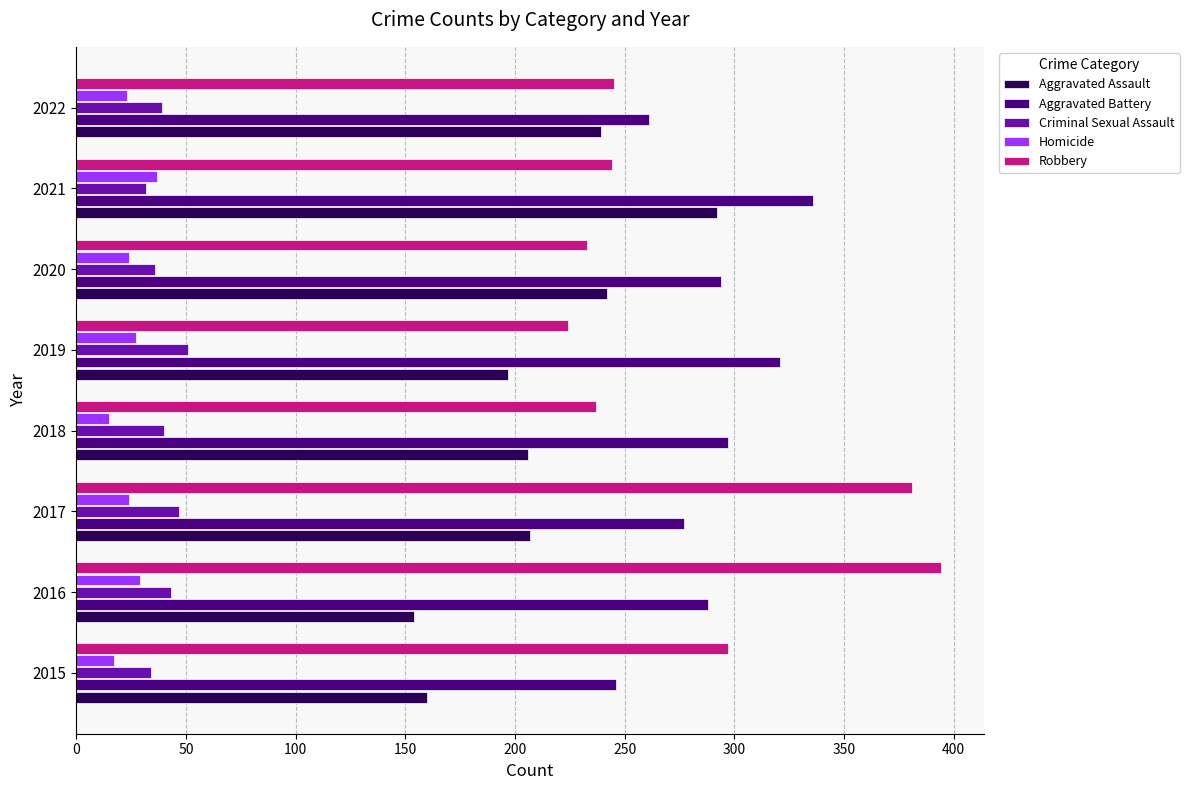

At which label does Homicide reach its peak?

2021